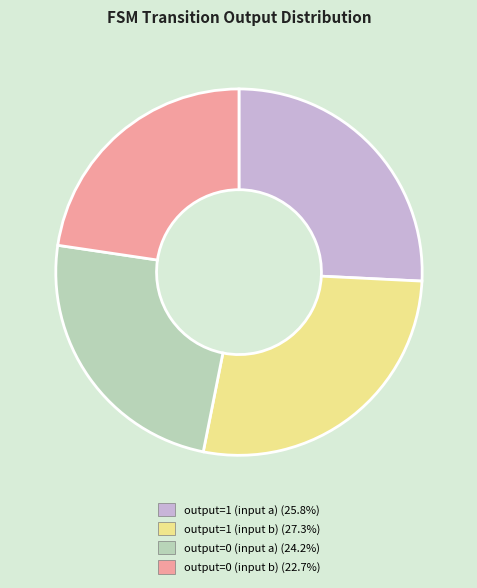

Combined, do output=0 (input b) (22.7%) and output=1 (input a) (25.8%) account for over 50%?

No